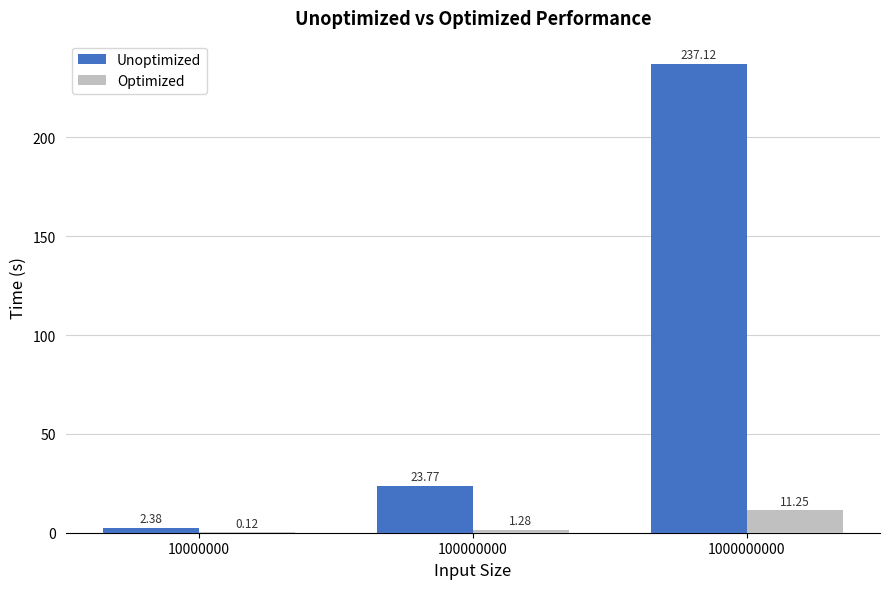

What is the sum of the Unoptimized values at 1000000000 and 100000000?

260.9